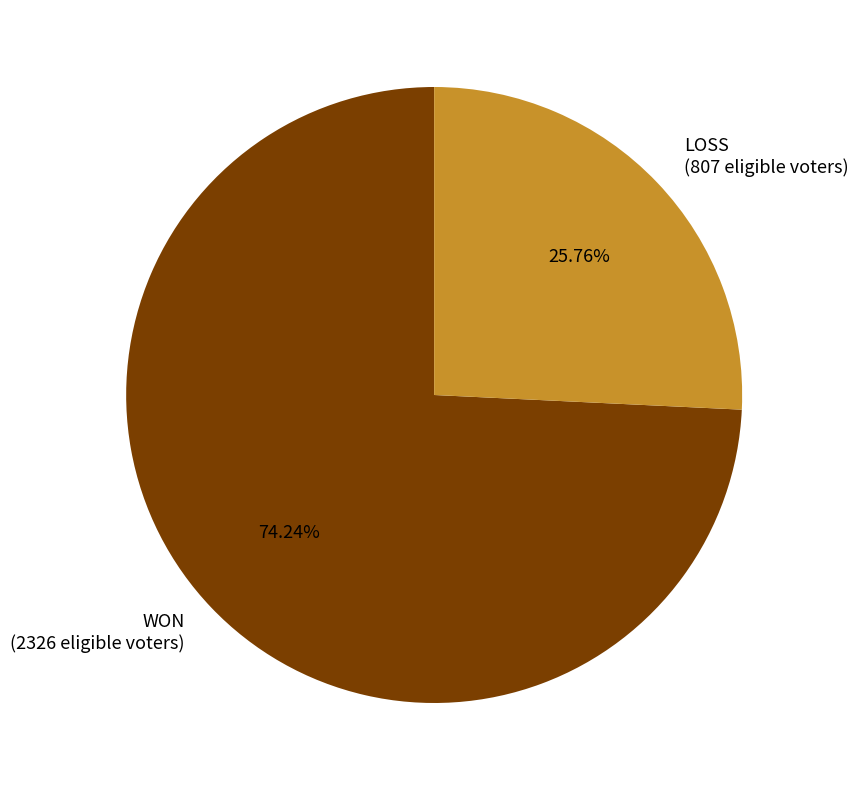

To the nearest percent, what is the difference between the largest and smallest slice percentages?

48%